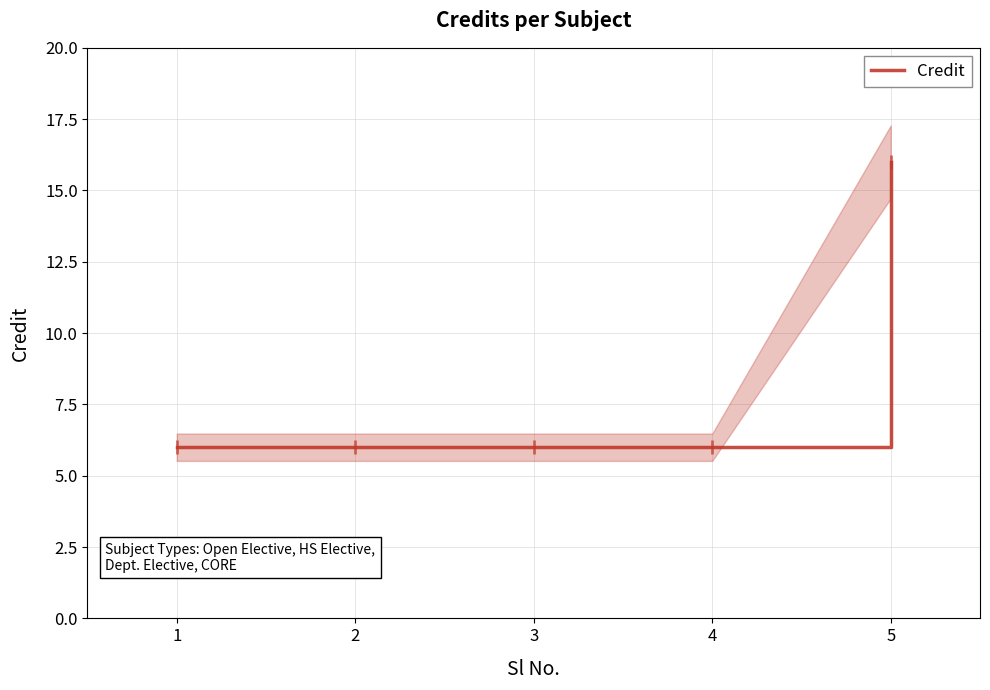

Approximately how many times larger is the value at 3 compared to 1?

1.0